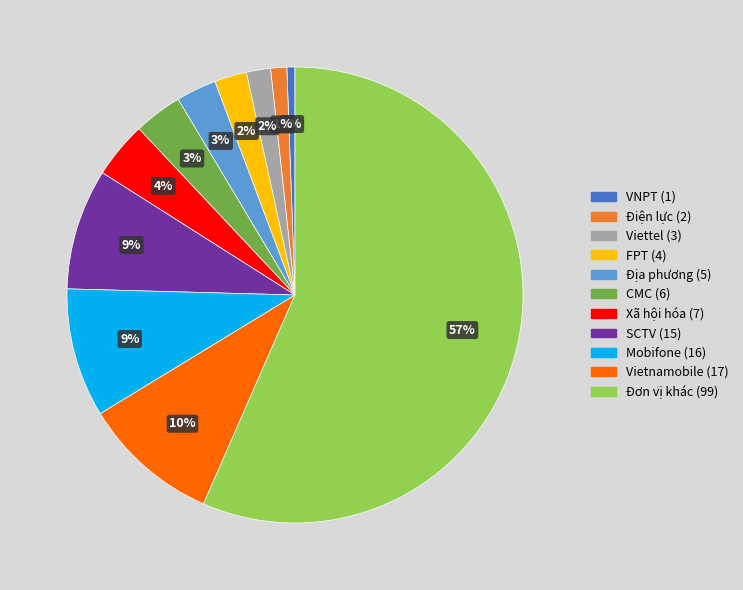

True or false: Địa phương accounts for 3% of the total.

True